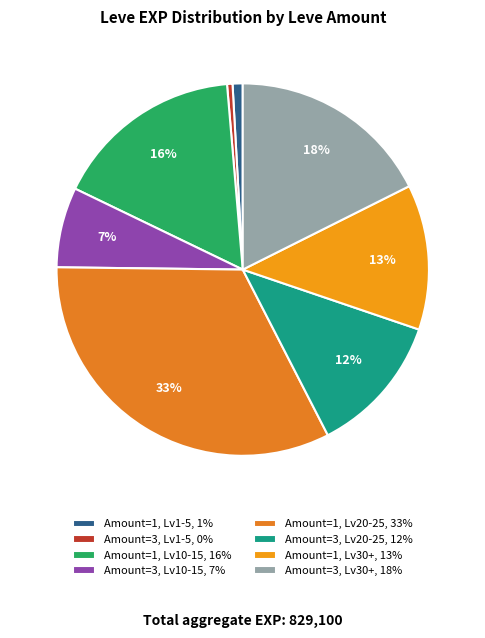

How many slices are in this pie chart?

8